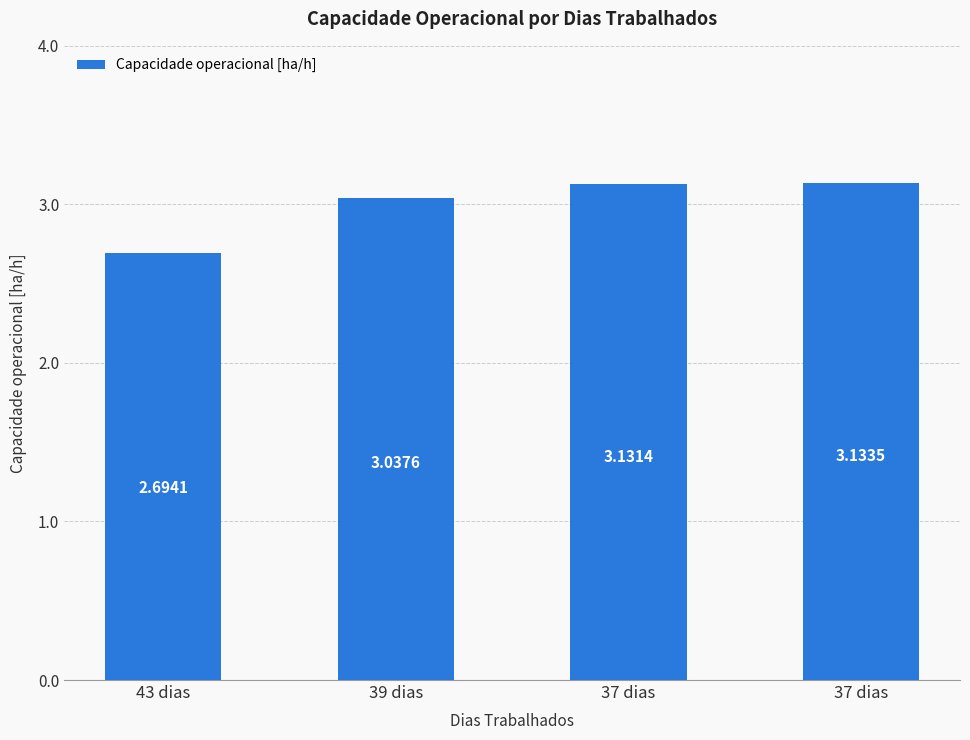

How many bars are there in total?

4